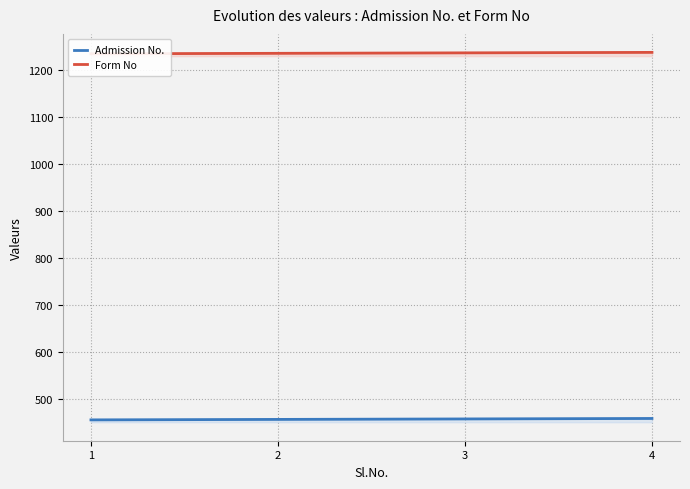

Rank the series by their maximum value, from lowest to highest.

Admission No., Form No